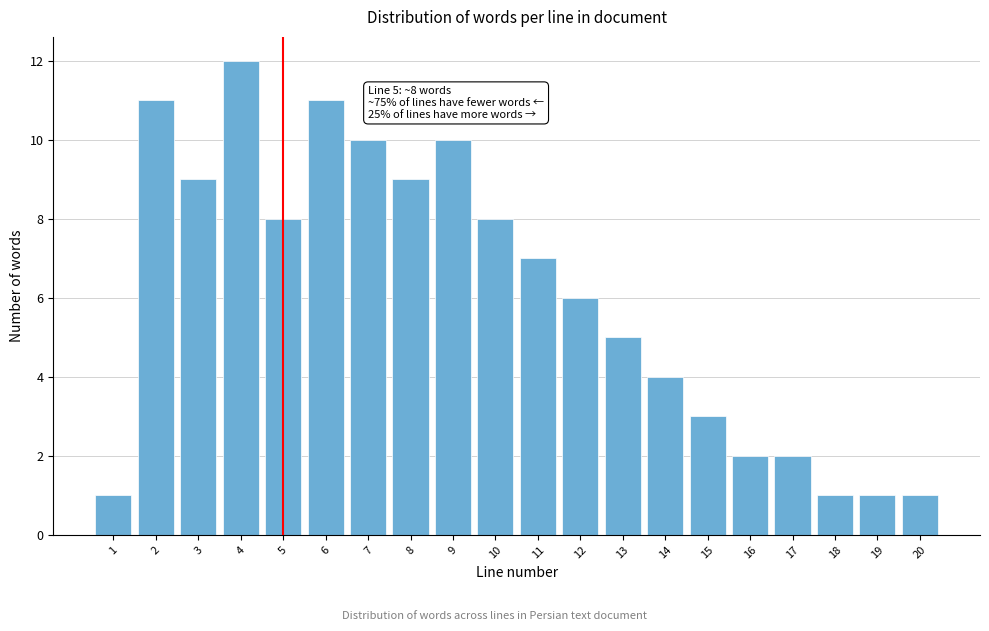

Reading right to left, list all the values displayed in this chart.

1	1	1	2	2	3	4	5	6	7	8	10	9	10	11	8	12	9	11	1